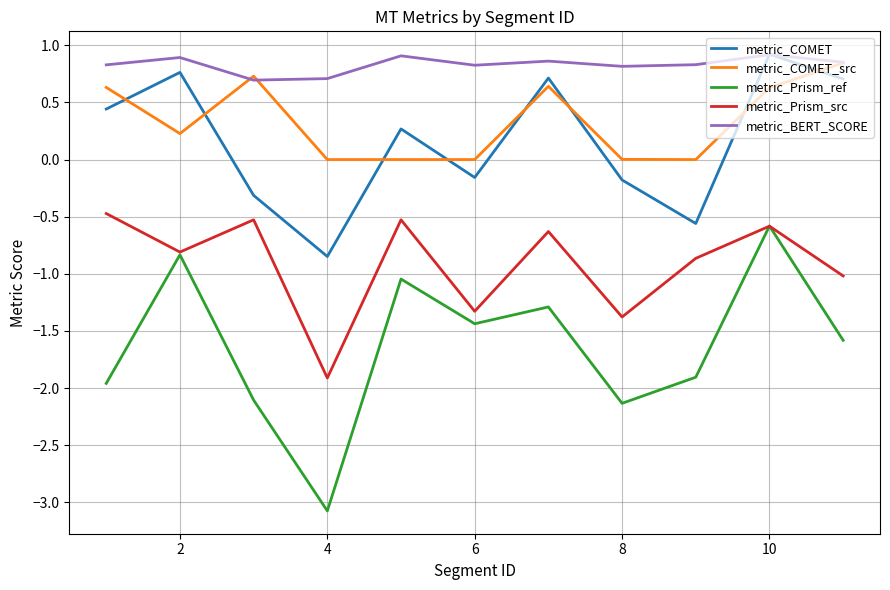

True or false: metric_Prism_ref has more than 1 points higher than both neighbors.

True